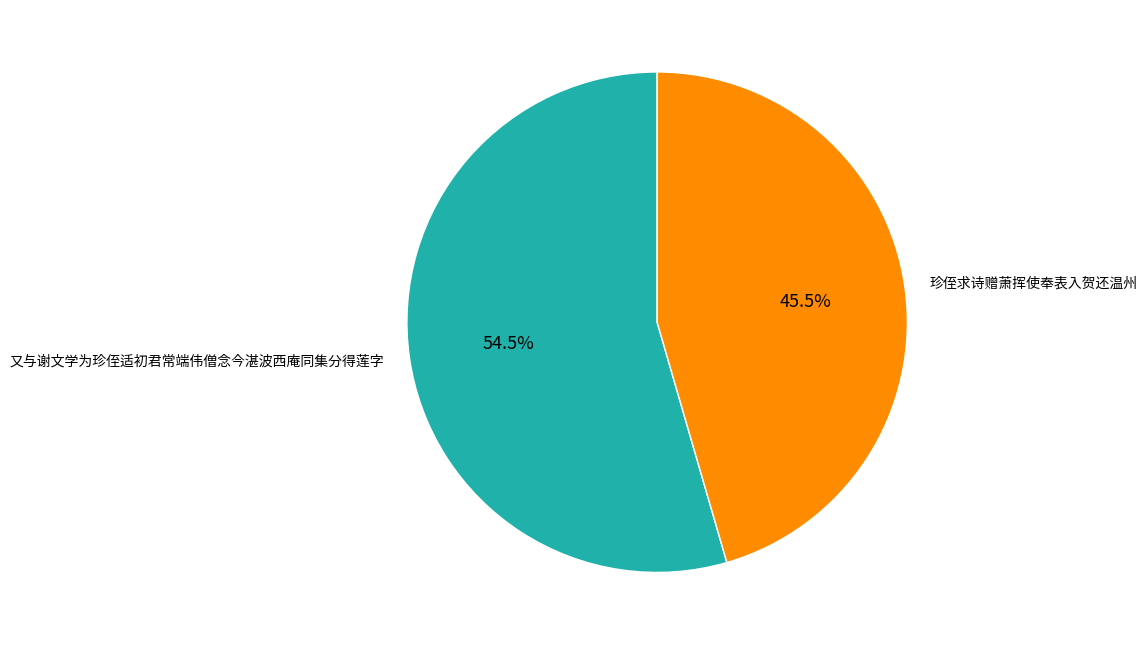

How many segments does this pie chart have?

2